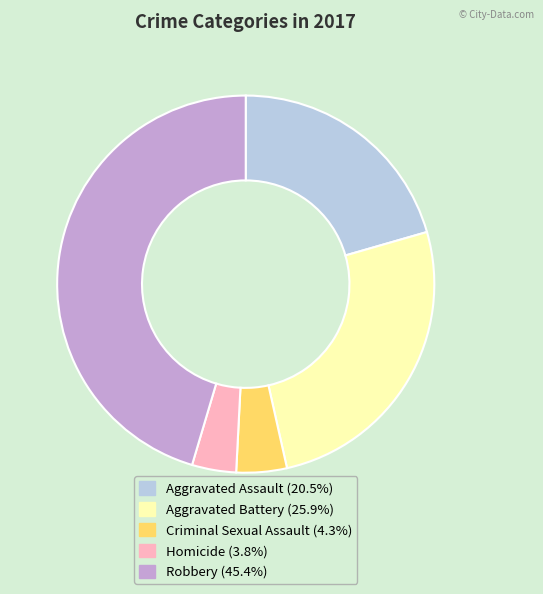

Does any single category account for the majority?

No